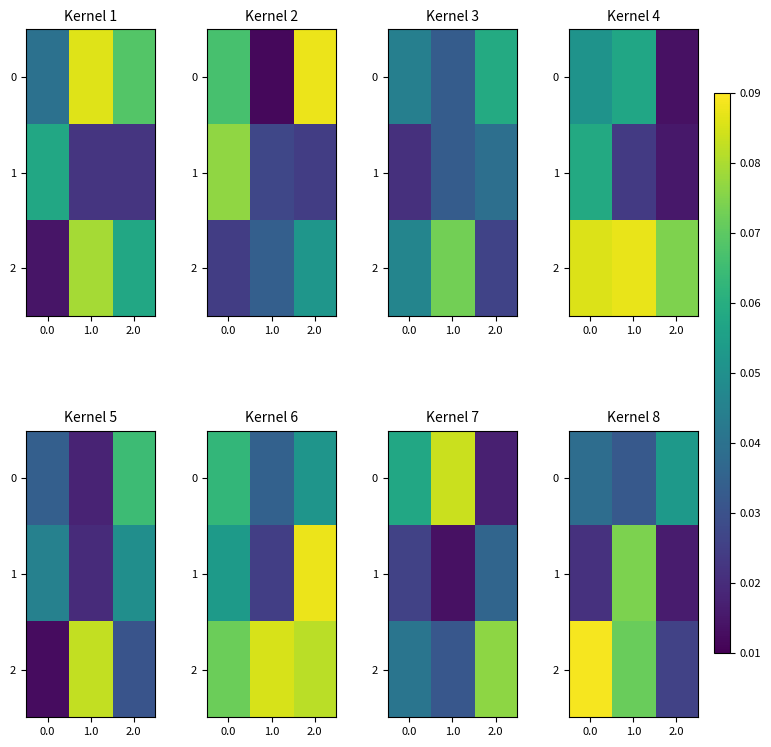

At how many categories does at least one series exceed 0?

3